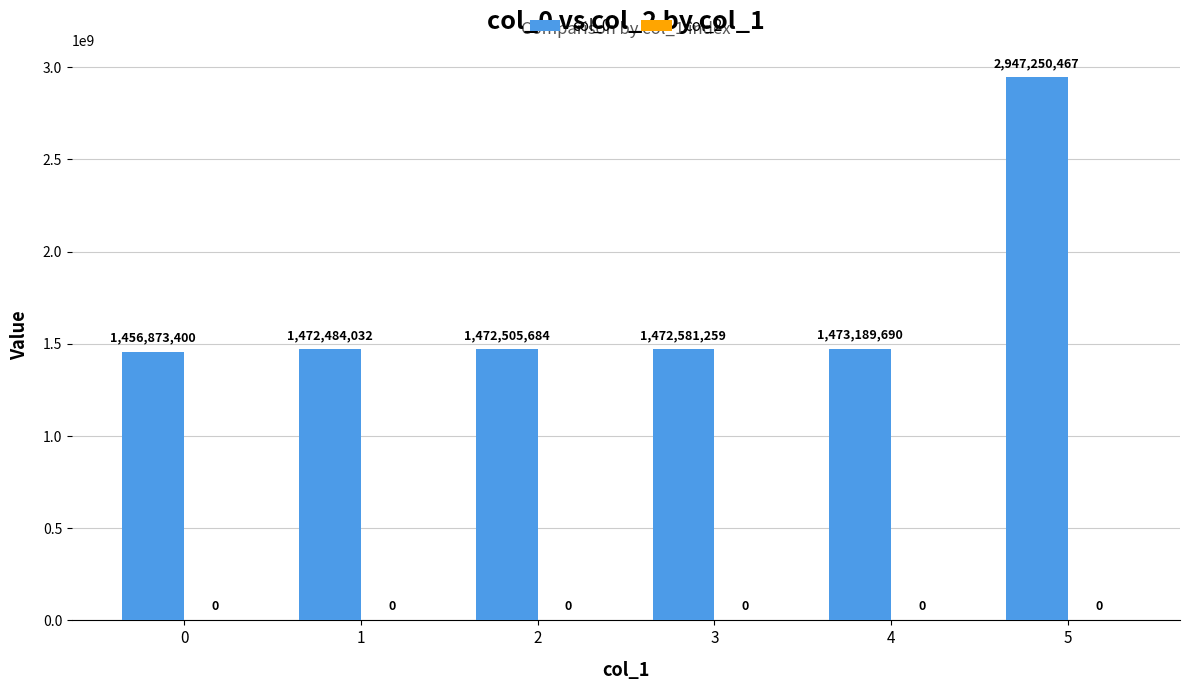

Is it true that the value at 5 is 1267967576?

False